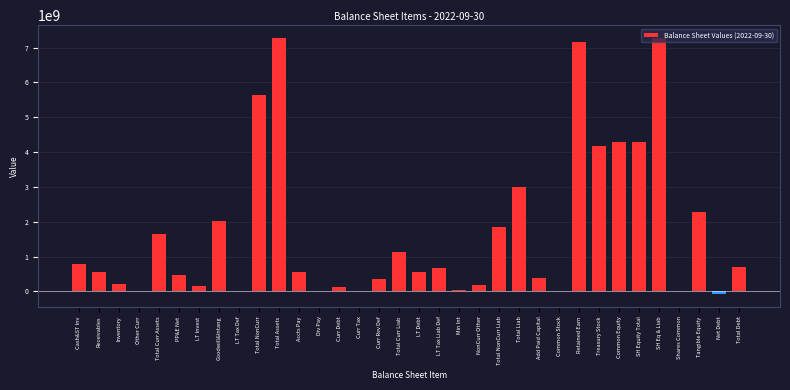

What is the greatest value displayed?

7277131000